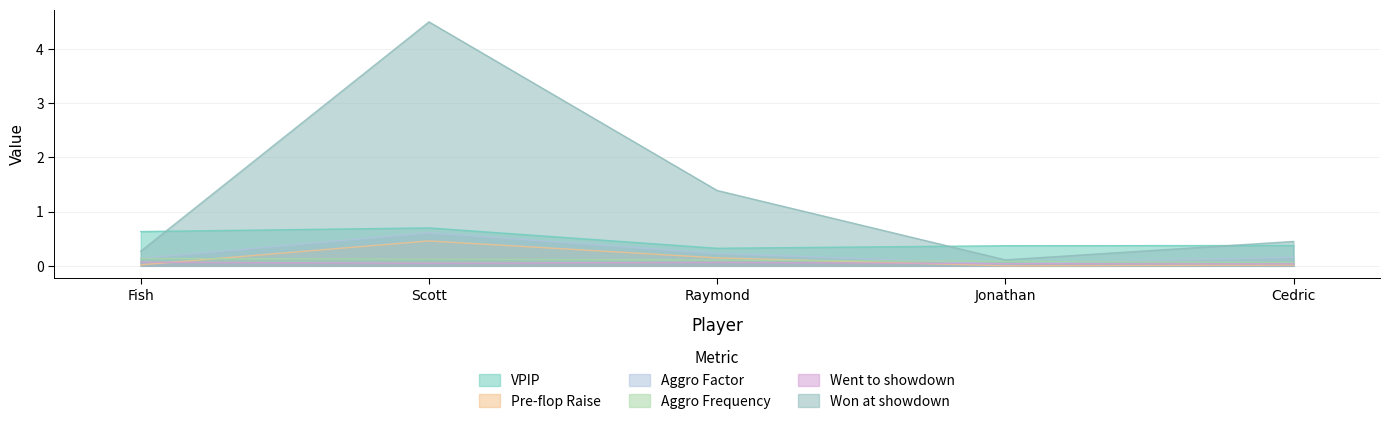

What is the label of the 2nd point from the right?

Jonathan